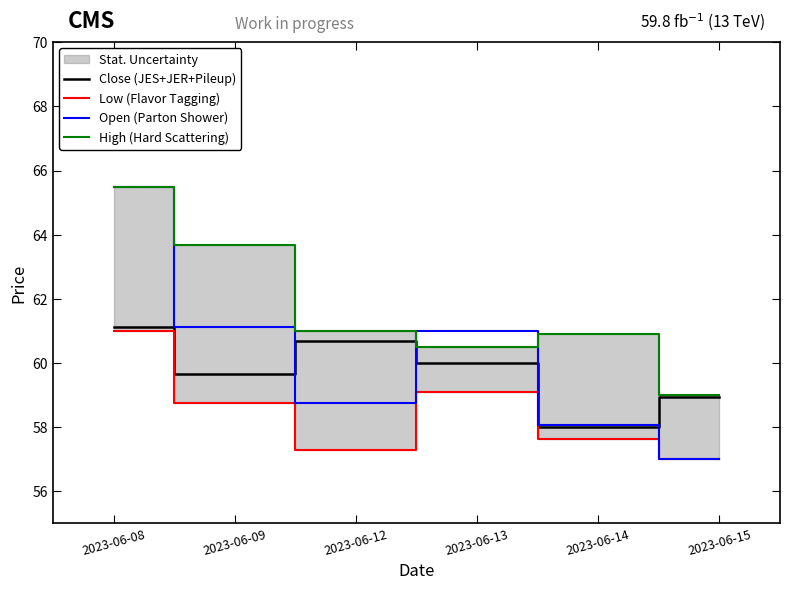

What is the value of the Open (Parton Shower) point at the 5th from the left?

58.1